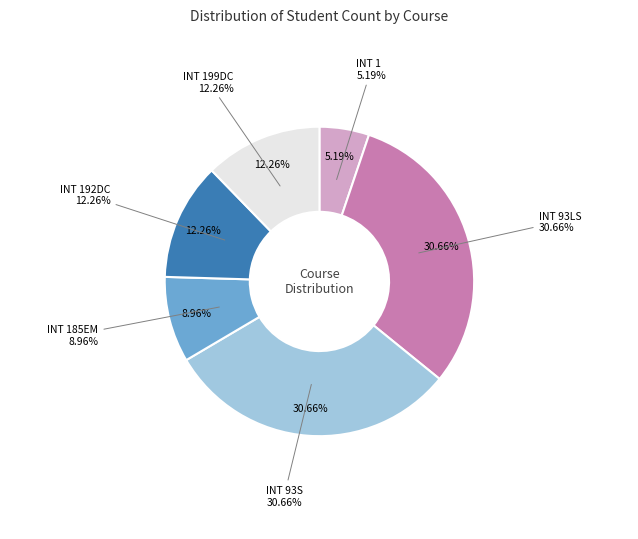

To the nearest percent, what is the difference between the largest and smallest slice percentages?

25%